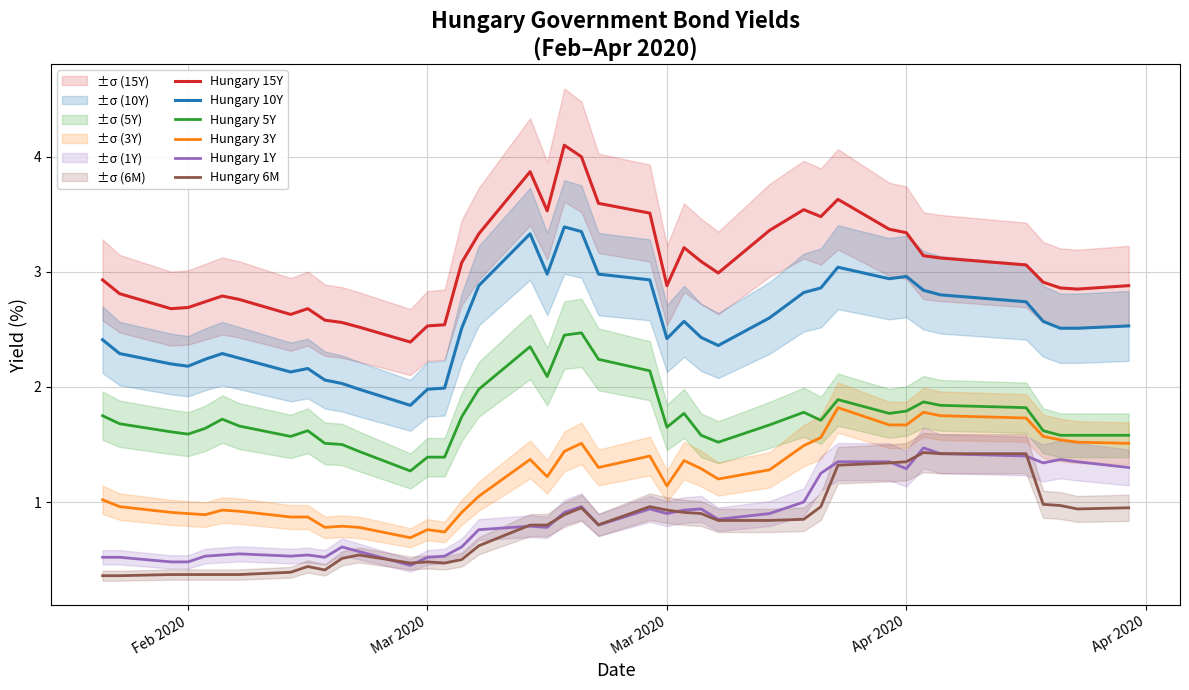

Which category has the lowest value across all series?

Feb 2020